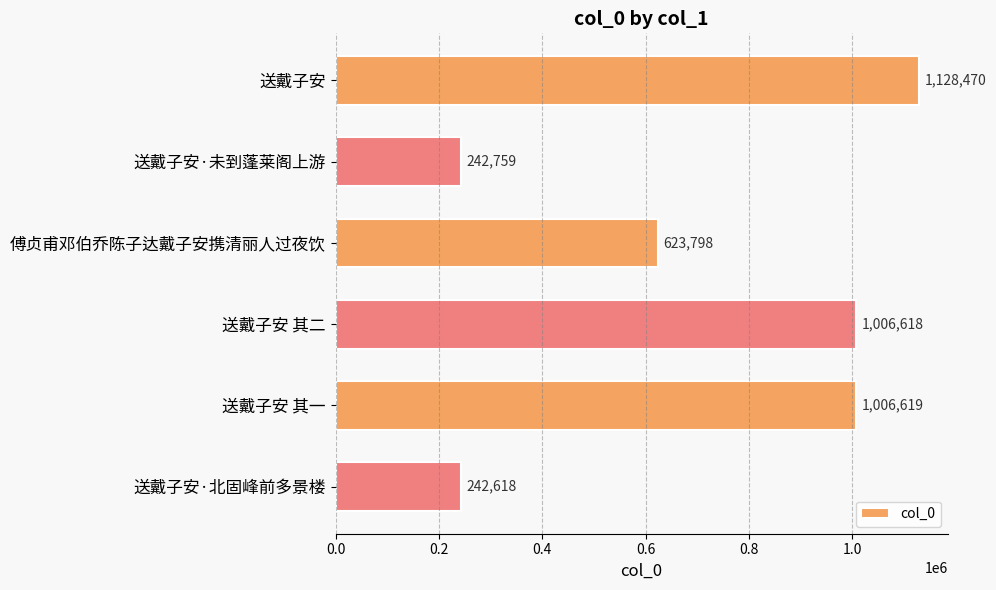

Does the chart contain any negative values?

No